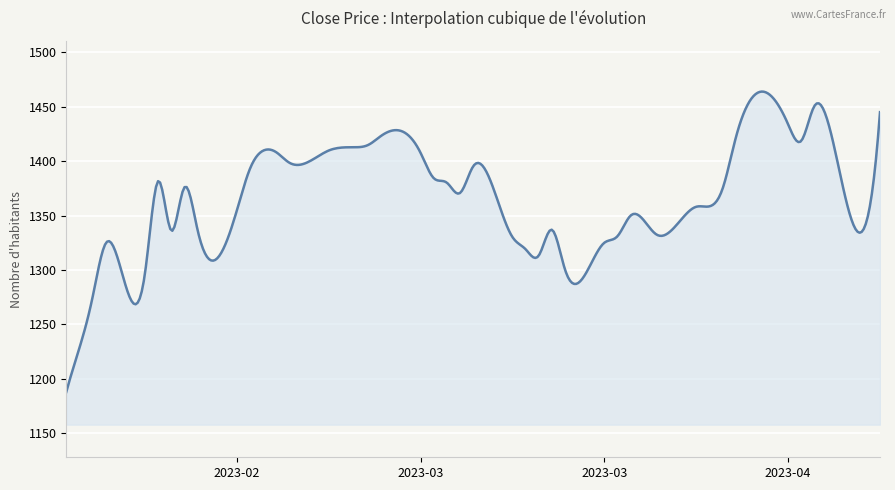

What is the maximum value shown in the chart?

1464.0